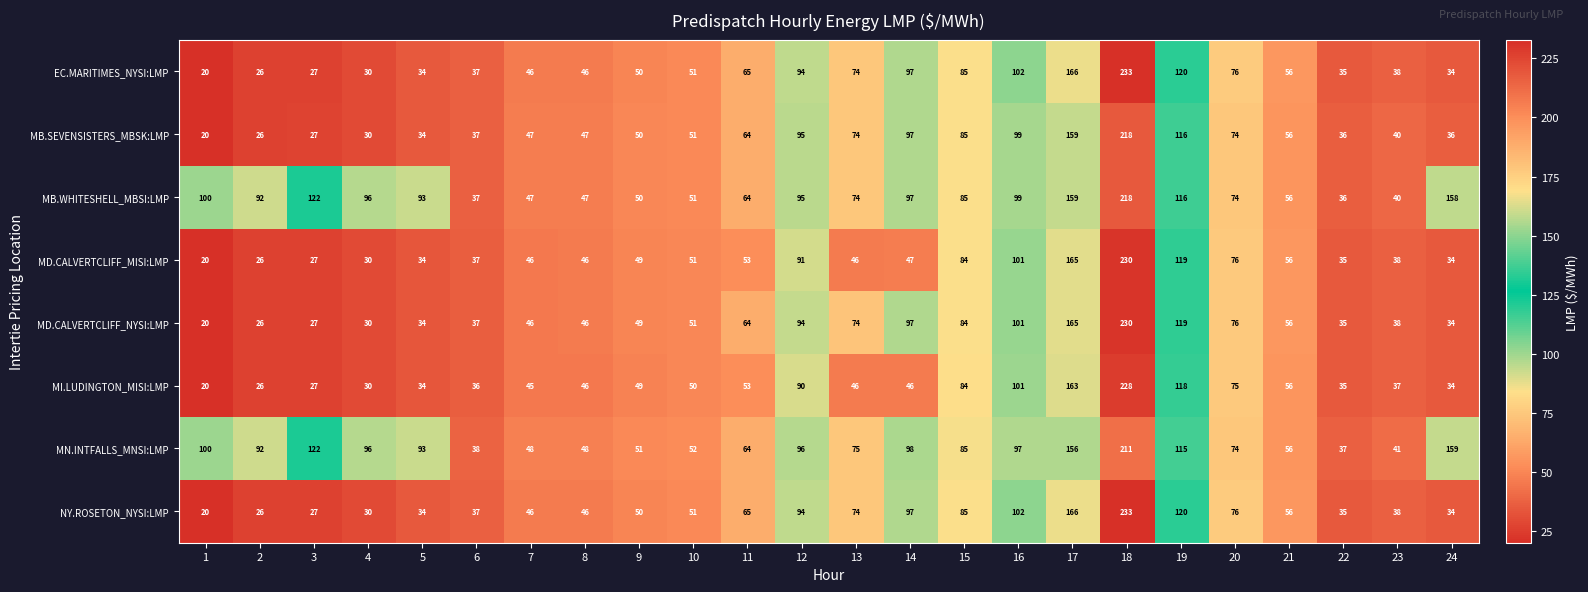

Which category has the highest value across all series?

18